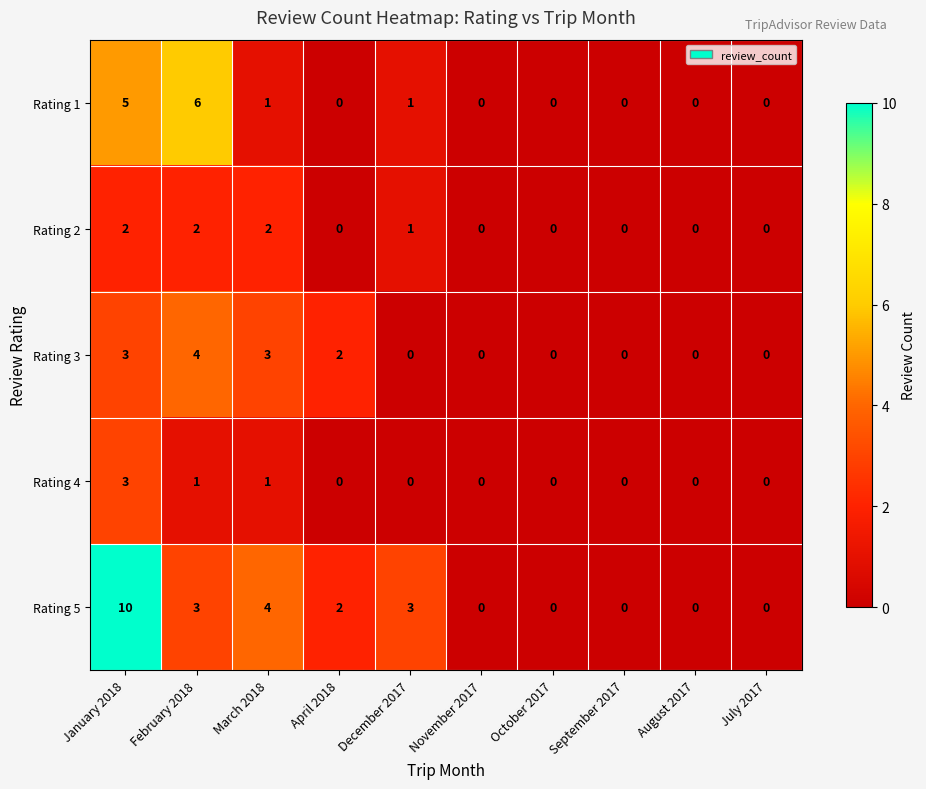

Which series has the widest spread of values?

Rating 5